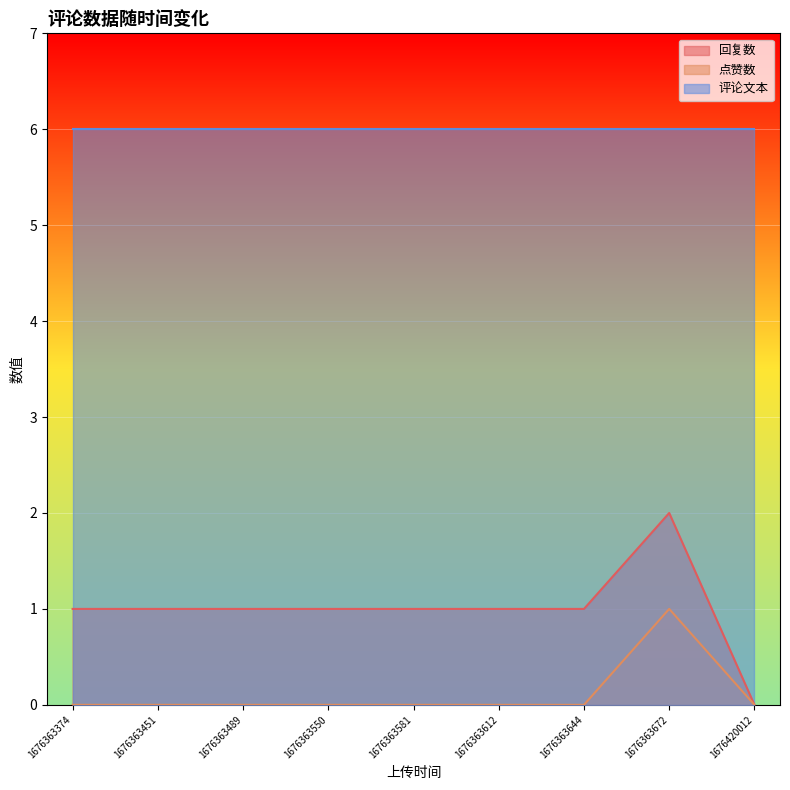

How many data points in 回复数 are above 1?

1